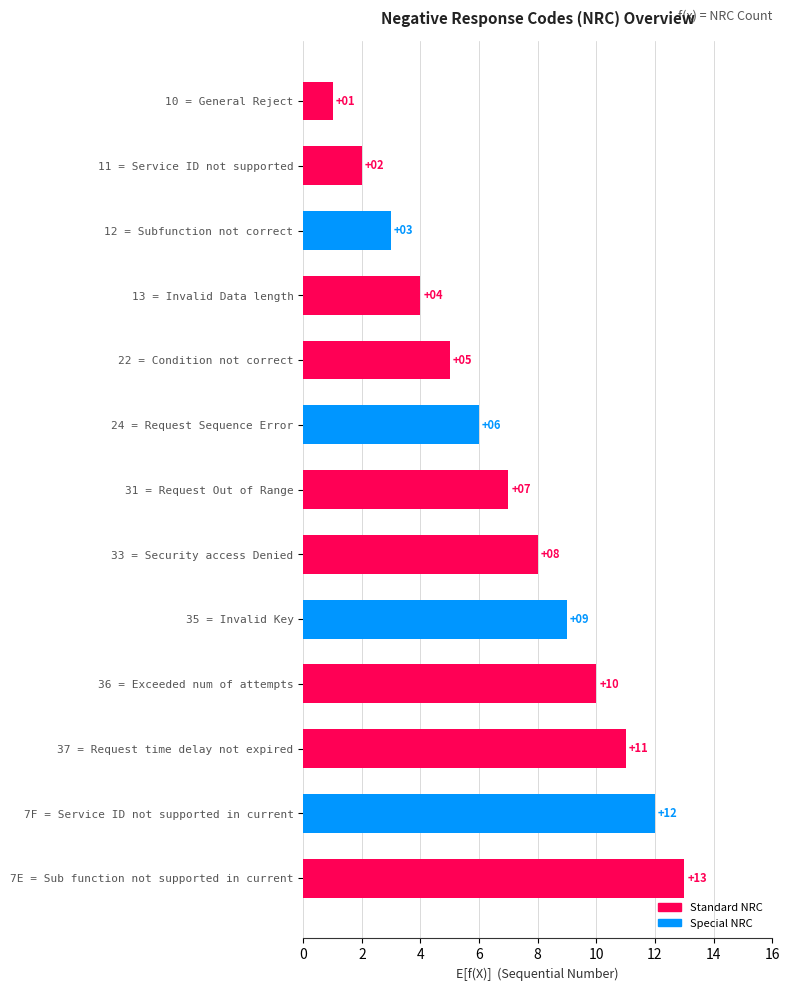

List the labels in order of value, largest first.

7E = Sub function not supported in current, 7F = Service ID not supported in current, 37 = Request time delay not expired, 36 = Exceeded num of attempts, 35 = Invalid Key, 33 = Security access Denied, 31 = Request Out of Range, 24 = Request Sequence Error, 22 = Condition not correct, 13 = Invalid Data length, 12 = Subfunction not correct, 11 = Service ID not supported, 10 = General Reject